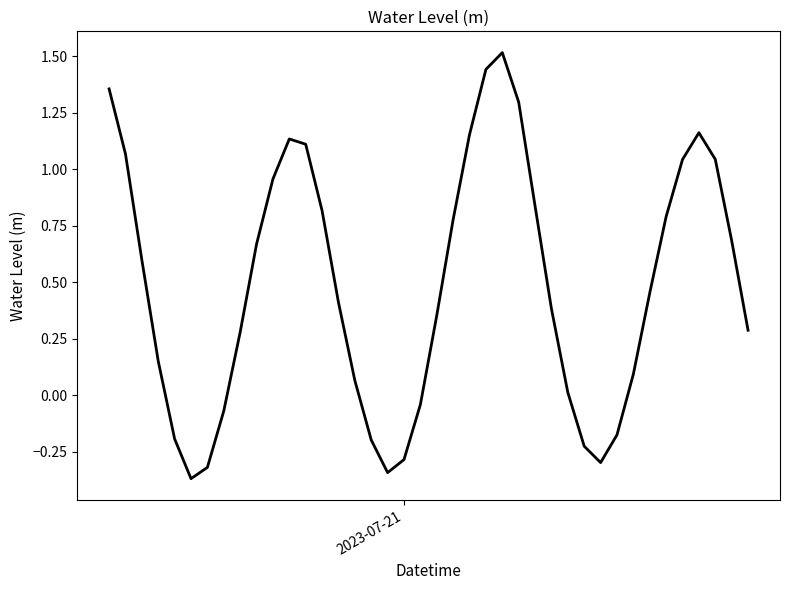

How many values are below 0?

11